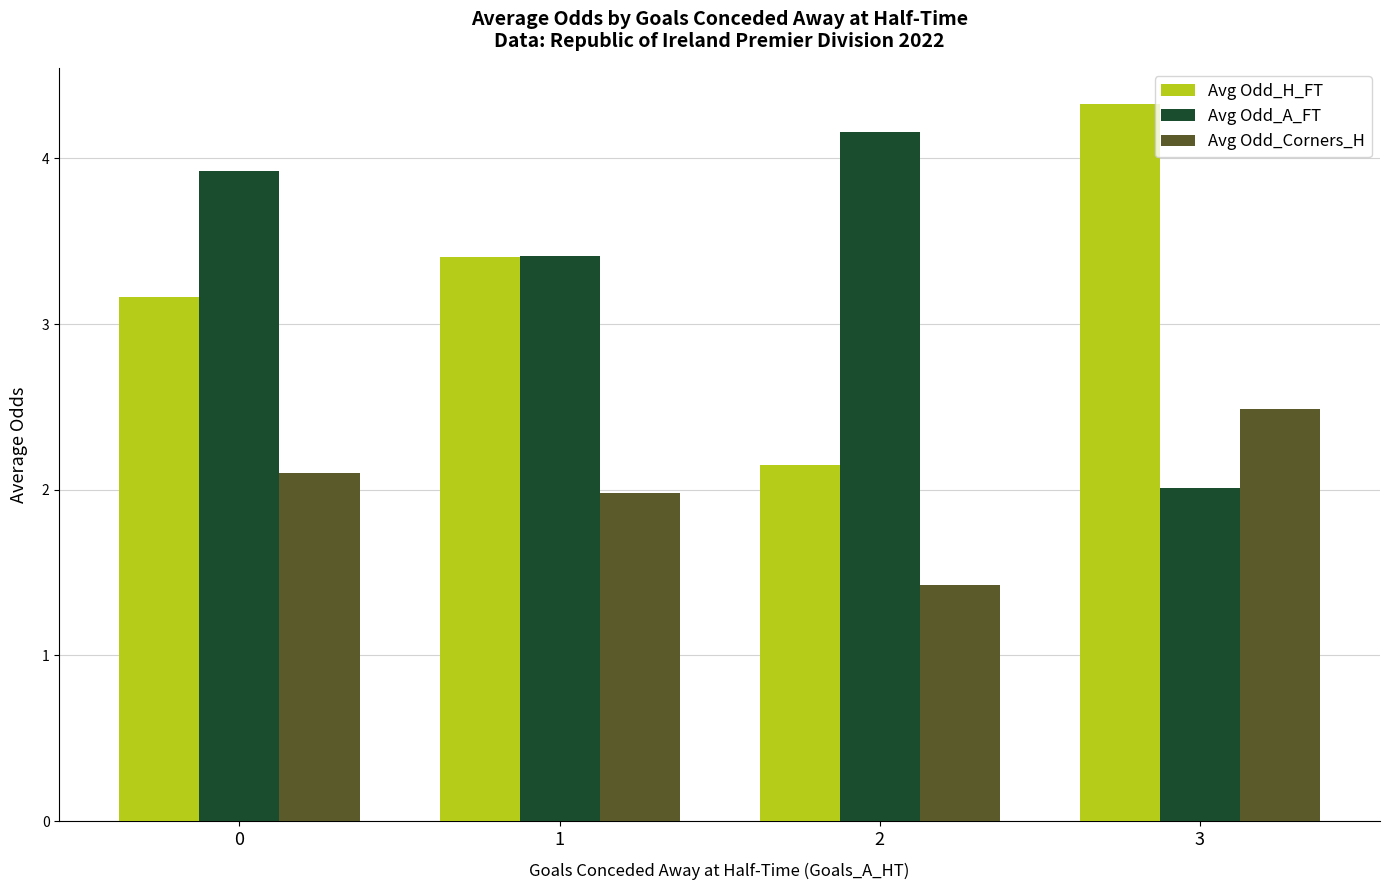

What is the approximate value of Avg Odd_A_FT at 1?

3.4